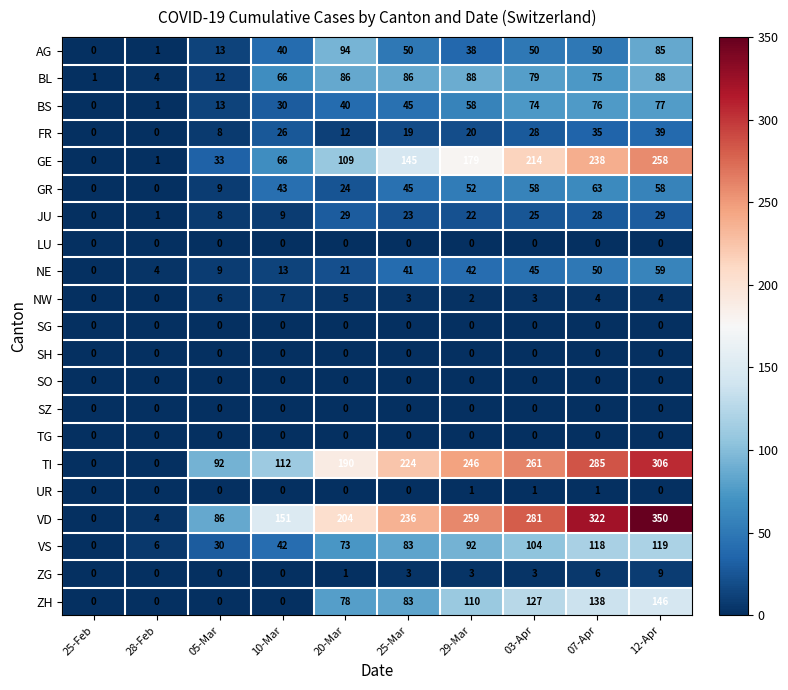

Which series has the largest range (max minus min)?

VD